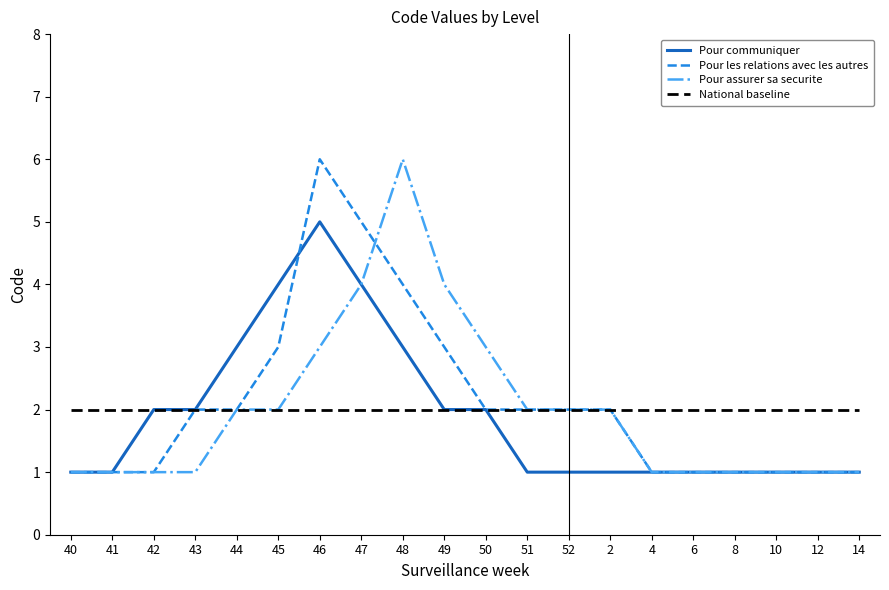

Which series changed the most between 49 and 51?

Pour assurer sa securite